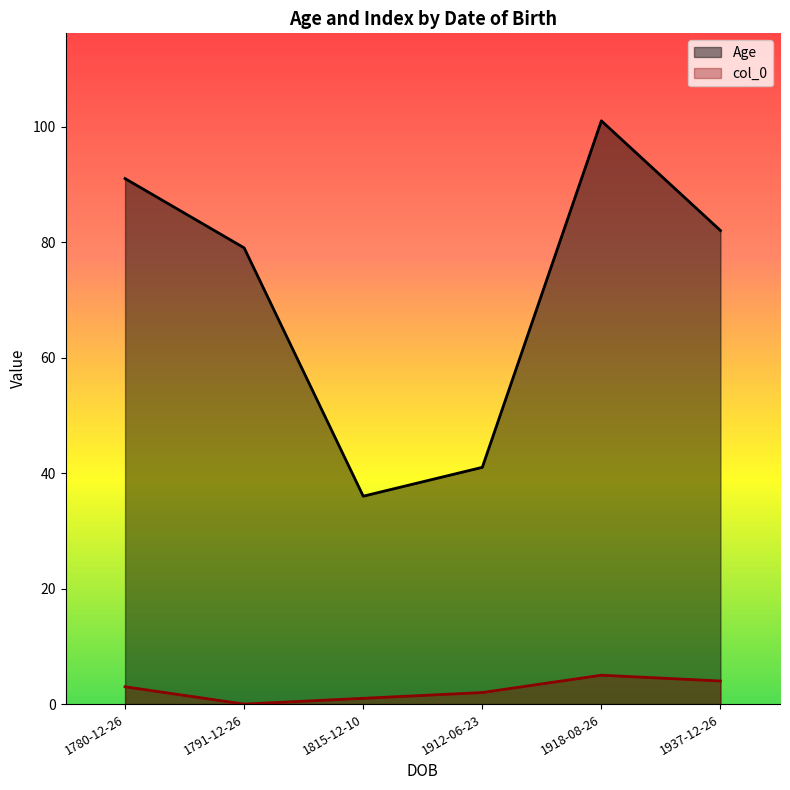

Where is Age nearest to the value 68?

1791-12-26